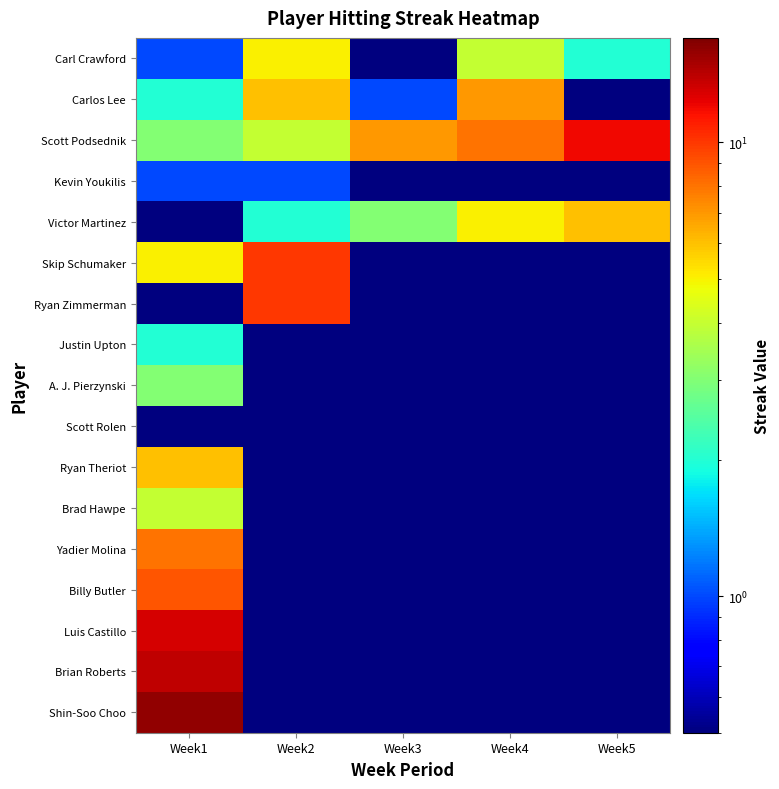

Reading right to left, transcribe all the data shown in this chart.

Carl Crawford: Week5=2.0	Week4=4.0	Week3=0.1	Week2=5.0	Week1=1.0
Carlos Lee: Week5=0.1	Week4=7.0	Week3=1.0	Week2=6.0	Week1=2.0
Scott Podsednik: Week5=12.0	Week4=8.0	Week3=7.0	Week2=4.0	Week1=3.0
Kevin Youkilis: Week5=0.1	Week4=0.1	Week3=0.1	Week2=1.0	Week1=1.0
Victor Martinez: Week5=6.0	Week4=5.0	Week3=3.0	Week2=2.0	Week1=0.1
Skip Schumaker: Week5=0.1	Week4=0.1	Week3=0.1	Week2=10.0	Week1=5.0
Ryan Zimmerman: Week5=0.1	Week4=0.1	Week3=0.1	Week2=10.0	Week1=0.1
Justin Upton: Week5=0.1	Week4=0.1	Week3=0.1	Week2=0.1	Week1=2.0
A. J. Pierzynski: Week5=0.1	Week4=0.1	Week3=0.1	Week2=0.1	Week1=3.0
Scott Rolen: Week5=0.1	Week4=0.1	Week3=0.1	Week2=0.1	Week1=0.1
Ryan Theriot: Week5=0.1	Week4=0.1	Week3=0.1	Week2=0.1	Week1=6.0
Brad Hawpe: Week5=0.1	Week4=0.1	Week3=0.1	Week2=0.1	Week1=4.0
Yadier Molina: Week5=0.1	Week4=0.1	Week3=0.1	Week2=0.1	Week1=8.0
Billy Butler: Week5=0.1	Week4=0.1	Week3=0.1	Week2=0.1	Week1=9.0
Luis Castillo: Week5=0.1	Week4=0.1	Week3=0.1	Week2=0.1	Week1=13.0
Brian Roberts: Week5=0.1	Week4=0.1	Week3=0.1	Week2=0.1	Week1=14.0
Shin-Soo Choo: Week5=0.1	Week4=0.1	Week3=0.1	Week2=0.1	Week1=16.0